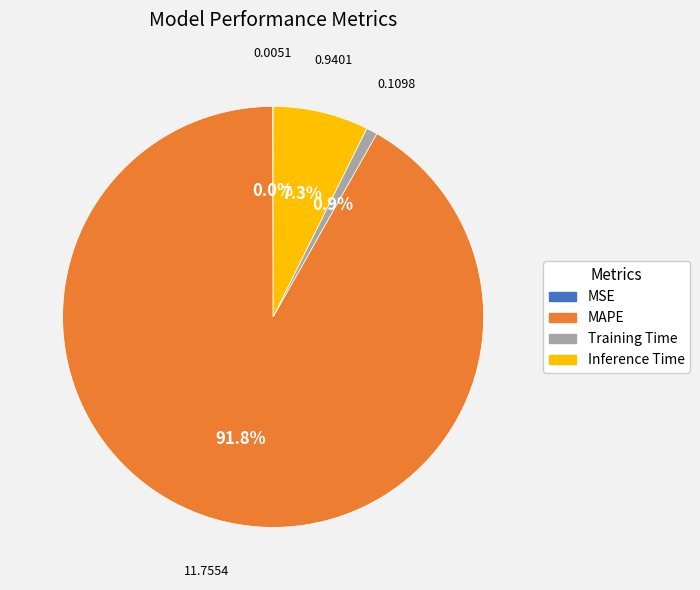

Is the sum of MAPE and Inference Time greater than half?

Yes